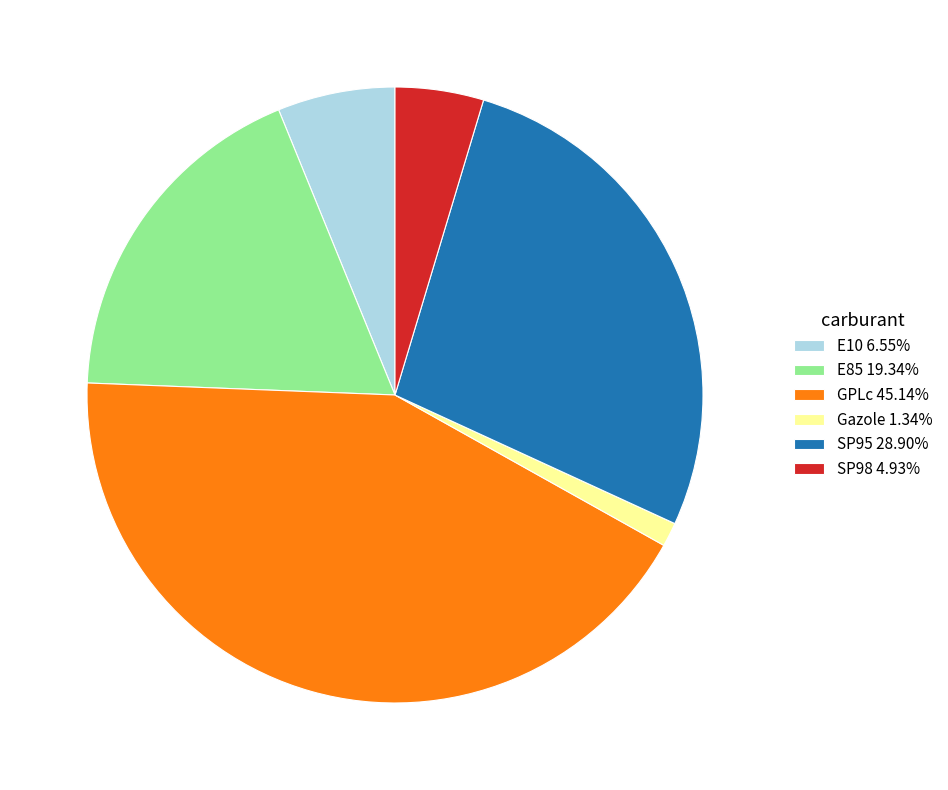

Is there any slice that represents more than half of the pie?

No